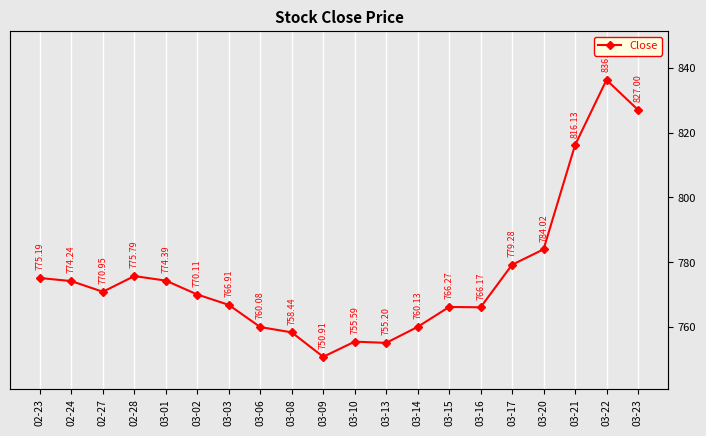

Reading left to right, list all the values displayed in this chart.

02-23=775.2	02-24=774.2	02-27=771.0	02-28=775.8	03-01=774.4	03-02=770.1	03-03=766.9	03-06=760.1	03-08=758.4	03-09=750.9	03-10=755.6	03-13=755.2	03-14=760.1	03-15=766.3	03-16=766.2	03-17=779.3	03-20=784.0	03-21=816.1	03-22=836.2	03-23=827.0